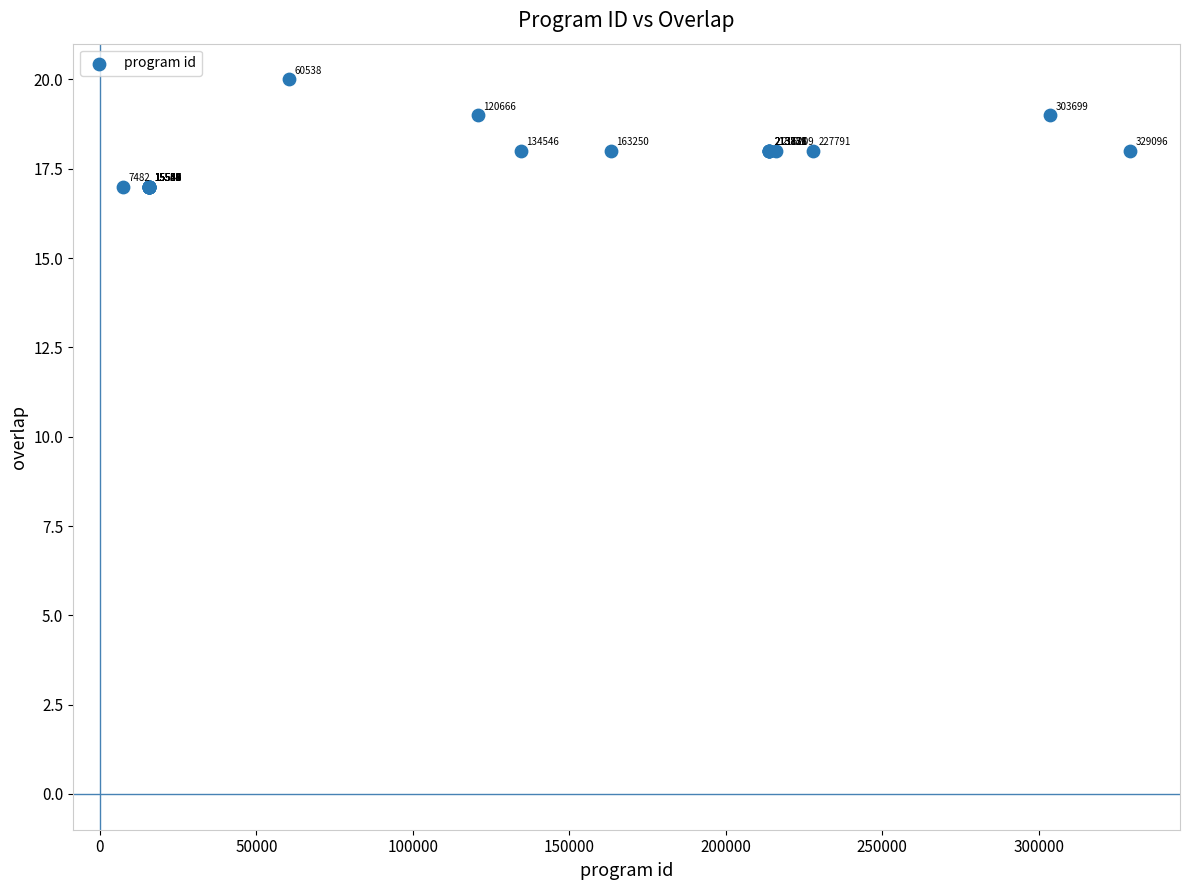

What Y value in the scatter plot is closest to 18?

18